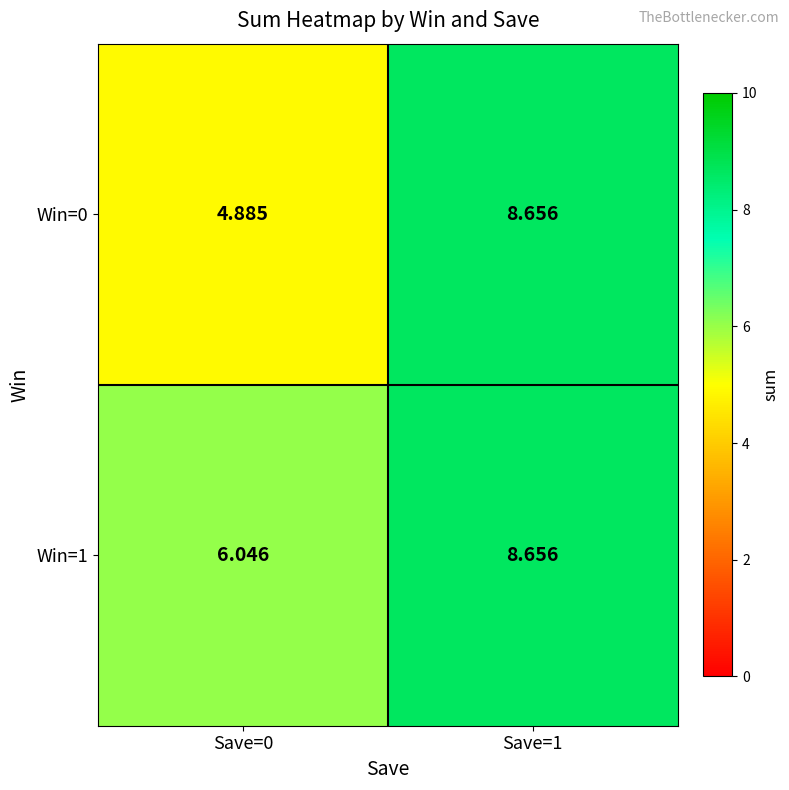

At which category is the sum across all series the highest?

Save=1